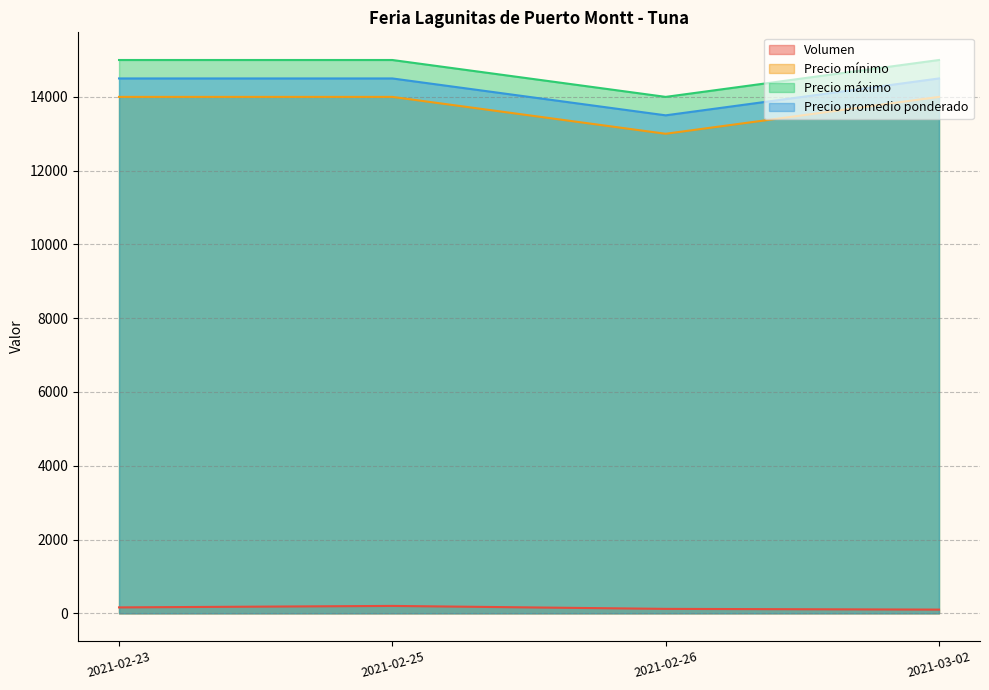

Rank the series at 2021-02-26 from highest to lowest value.

Precio máximo, Precio promedio ponderado, Precio mínimo, Volumen